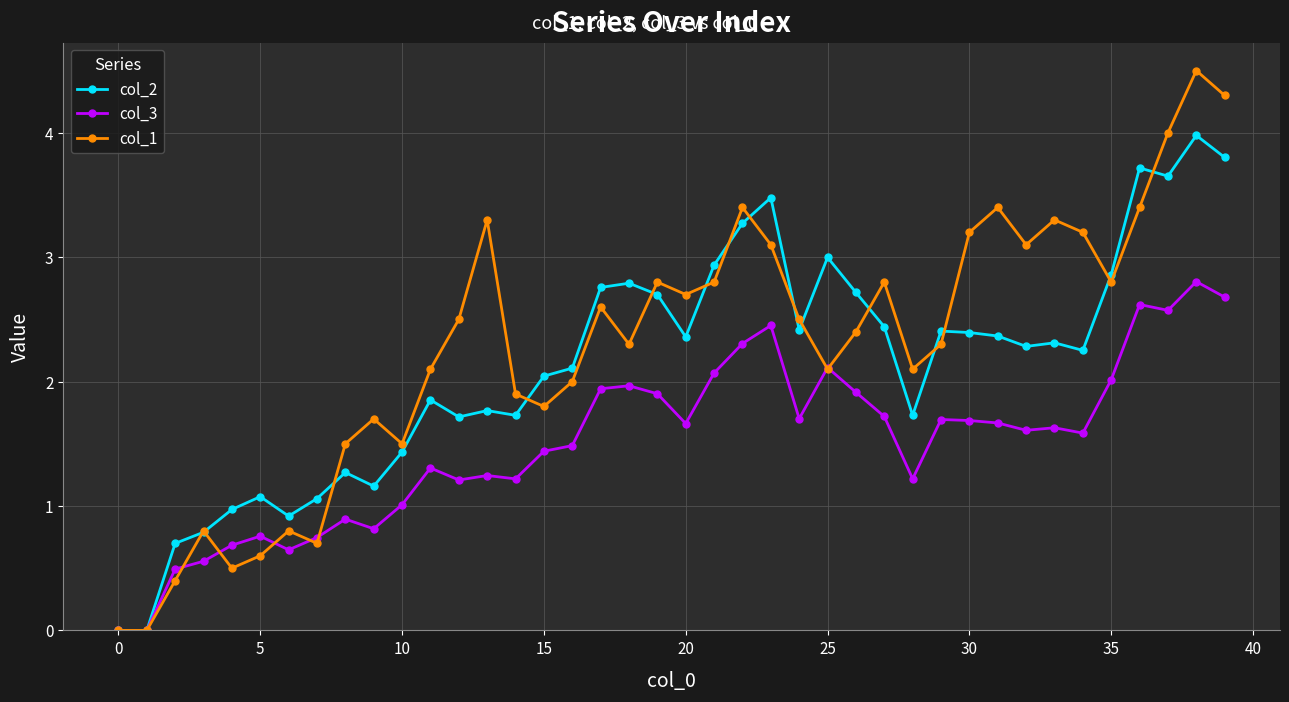

How many series are shown in this chart?

3